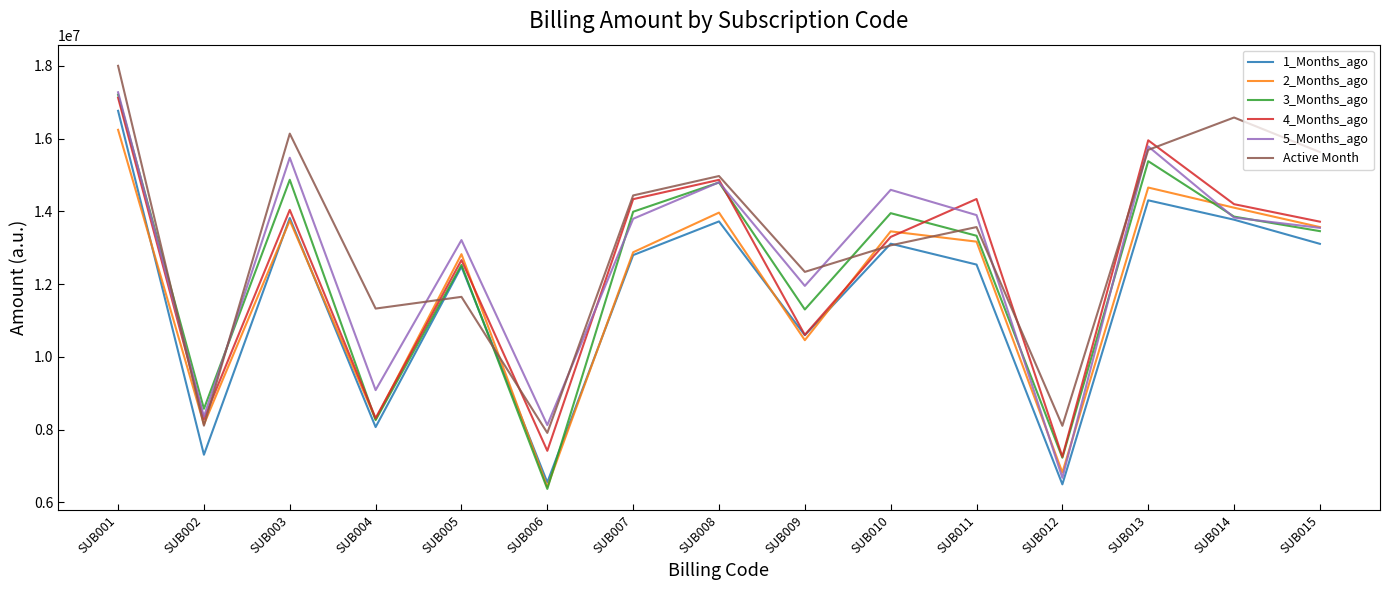

The value of 3_Months_ago at SUB015 is 13455211.9. True or false?

True